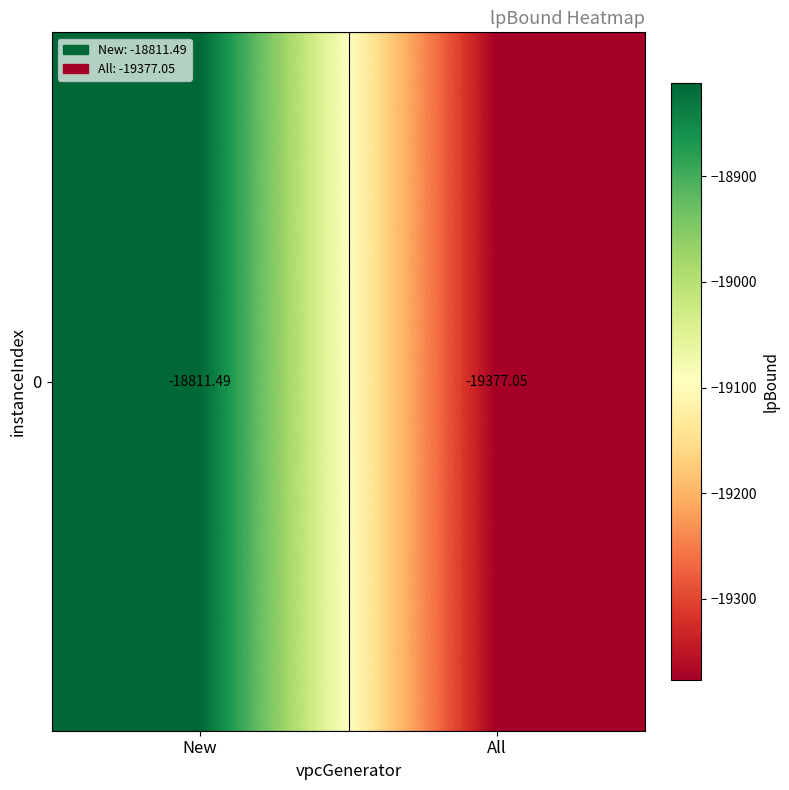

Reading right to left, what are all the values shown in this chart?

-19377.1	-18811.5